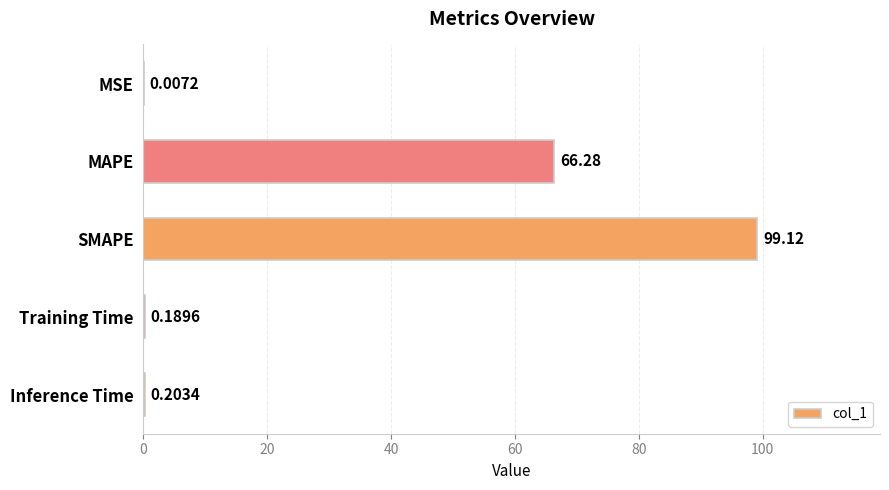

At which category does the chart reach its peak across all series?

SMAPE